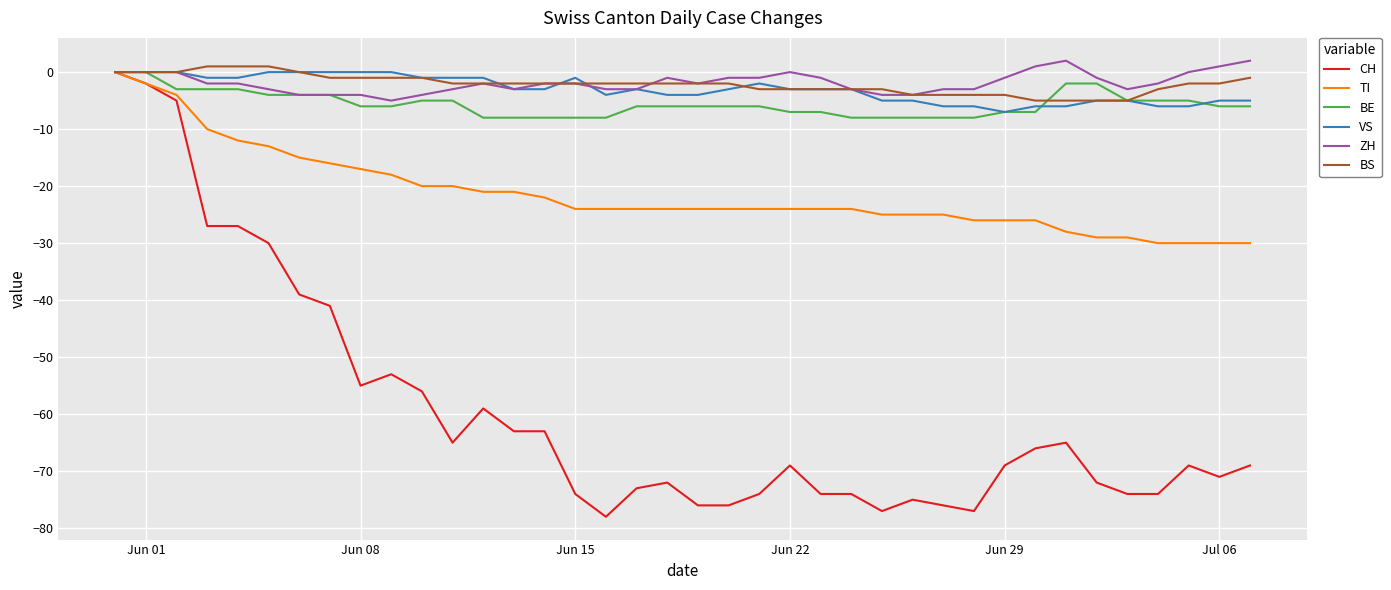

What is the difference between the maximum and second lowest values in the ZH series?

6